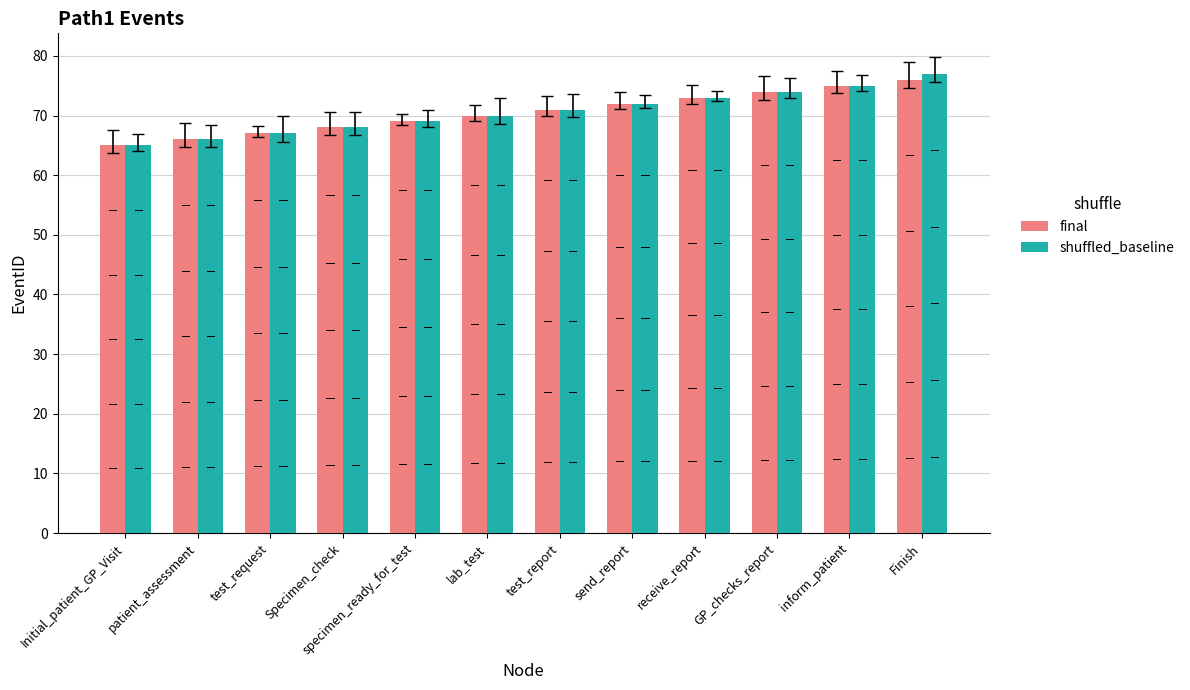

The value of shuffled_baseline at Initial_patient_GP_Visit is 65. True or false?

True